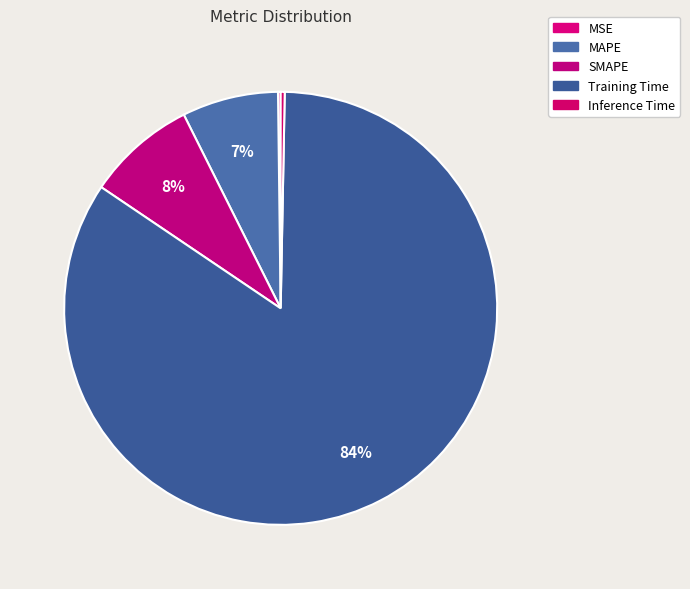

The Training Time slice represents 84% of the pie. True or false?

True